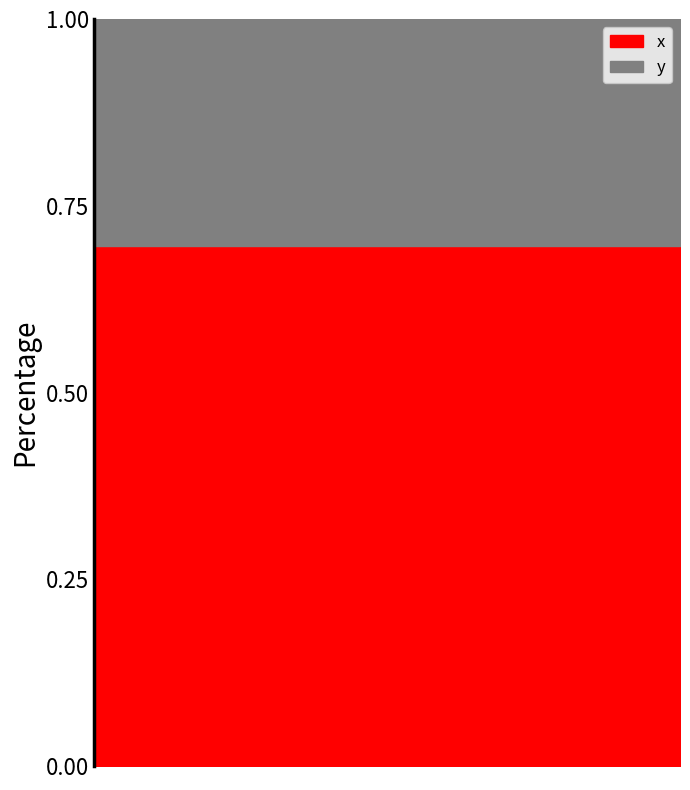

What are all the series names shown in the legend?

x, y